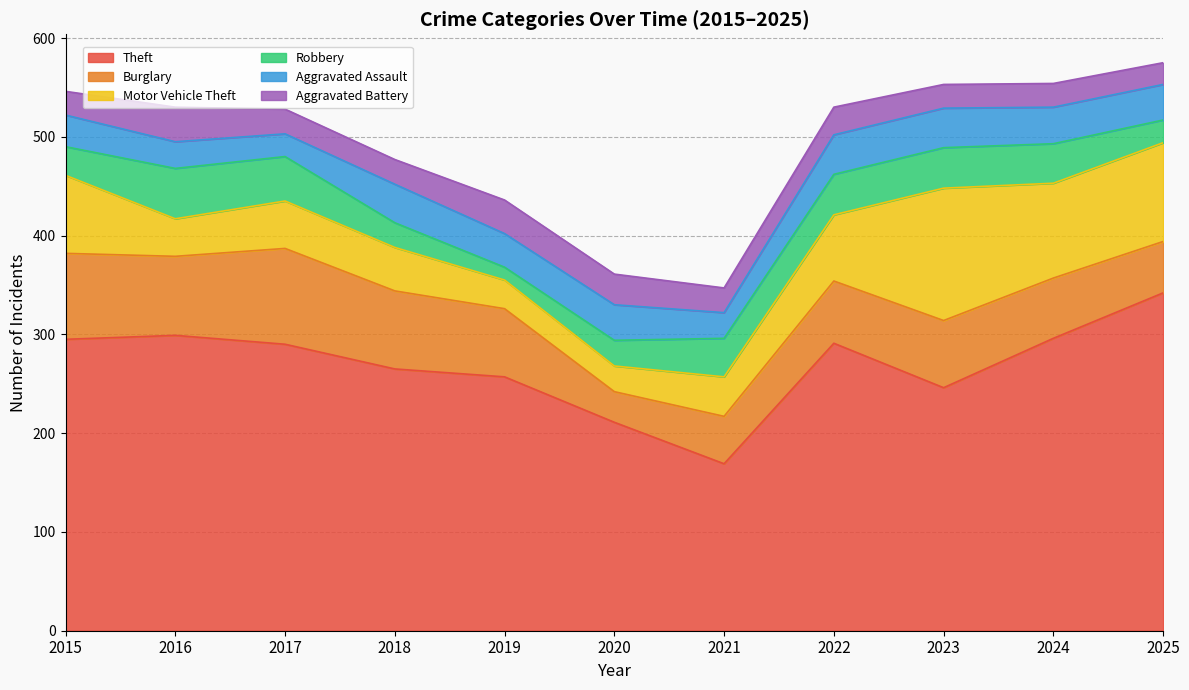

The value of Burglary at 2019 is 30. True or false?

False